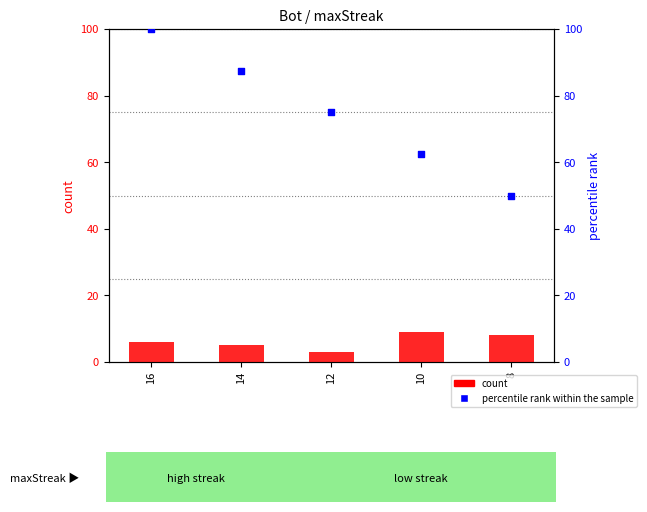

Which series has the largest total across all categories?

percentile rank within the sample